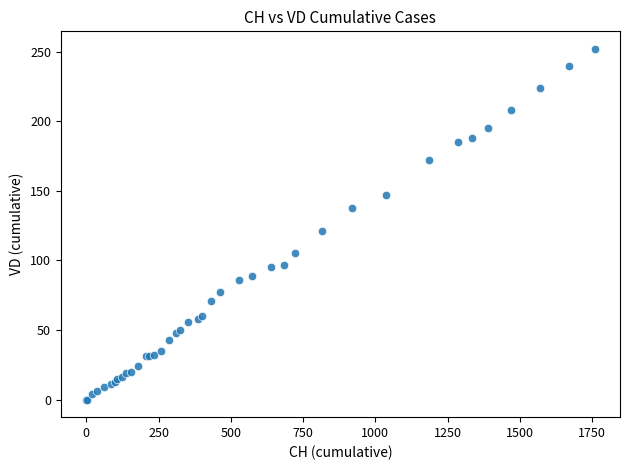

What Y value in the scatter plot is closest to 126?

121